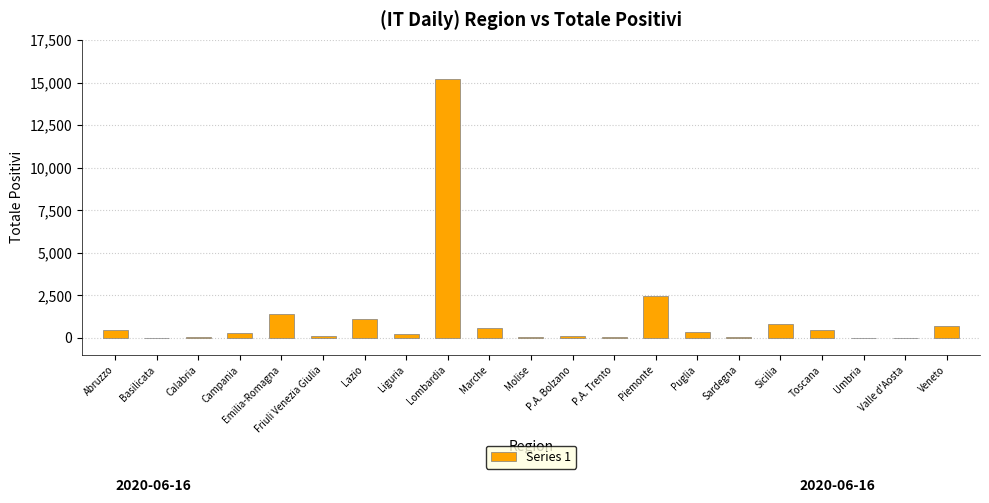

Which category has the highest value across all series?

Lombardia